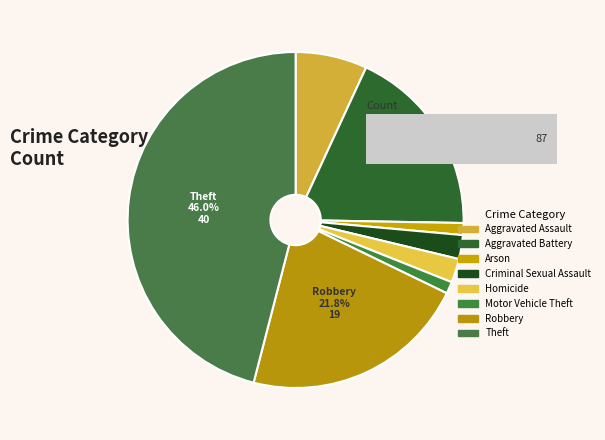

True or false: Motor Vehicle Theft accounts for 1% of the total.

True